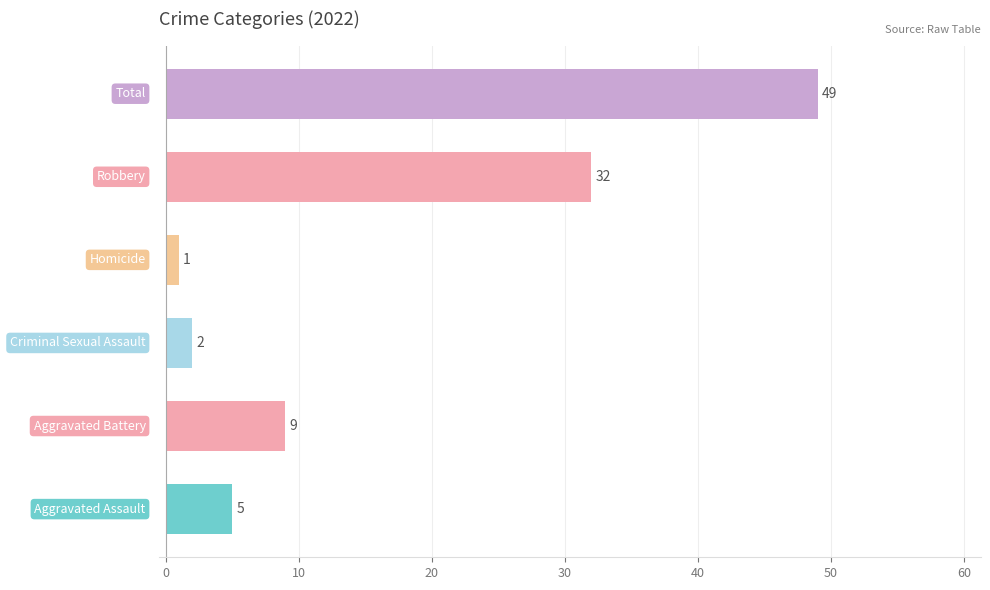

What is the greatest value displayed?

49